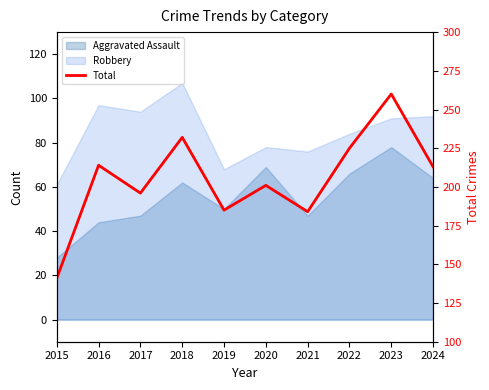

What is the minimum value shown in the chart?

141